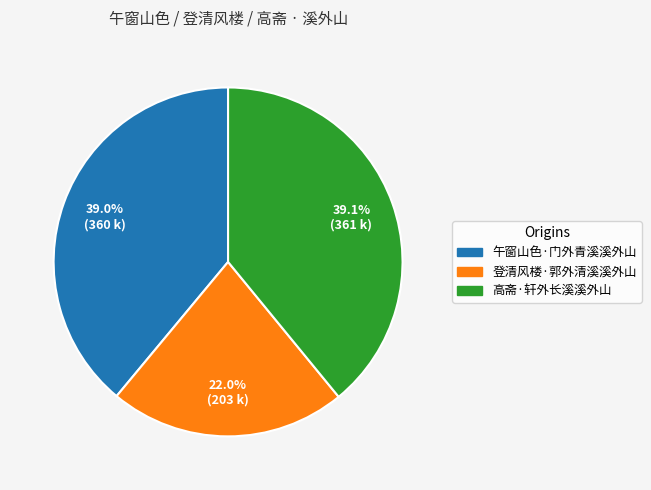

To the nearest percent, what portion does 登清风楼·郭外清溪溪外山 represent?

22%